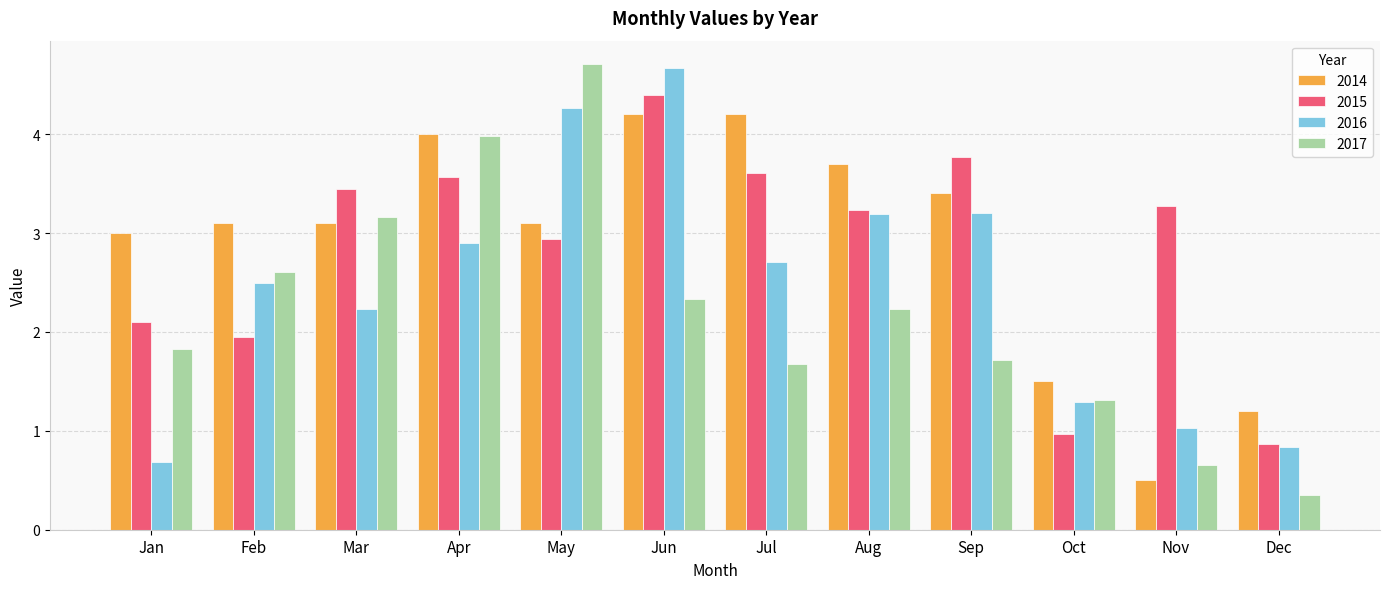

How many bars are there in total?

48